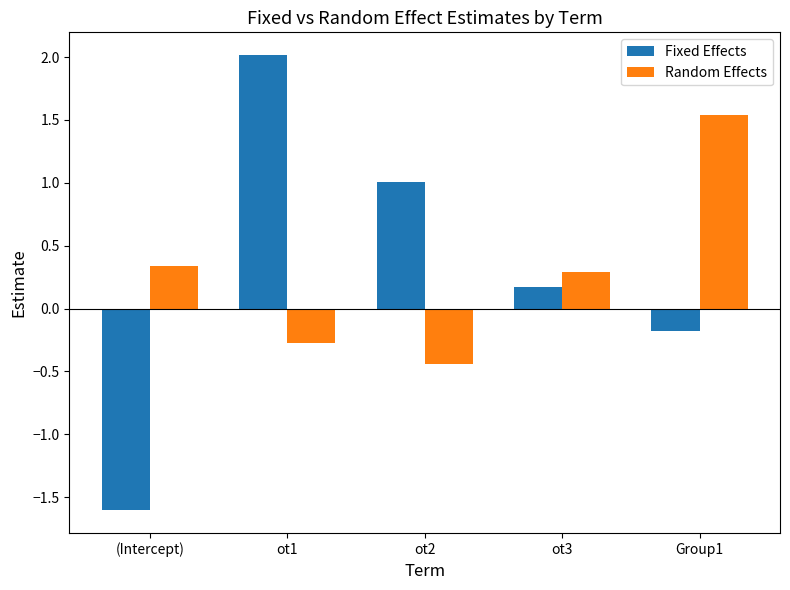

How many Random Effects values are between 0 and 1?

2